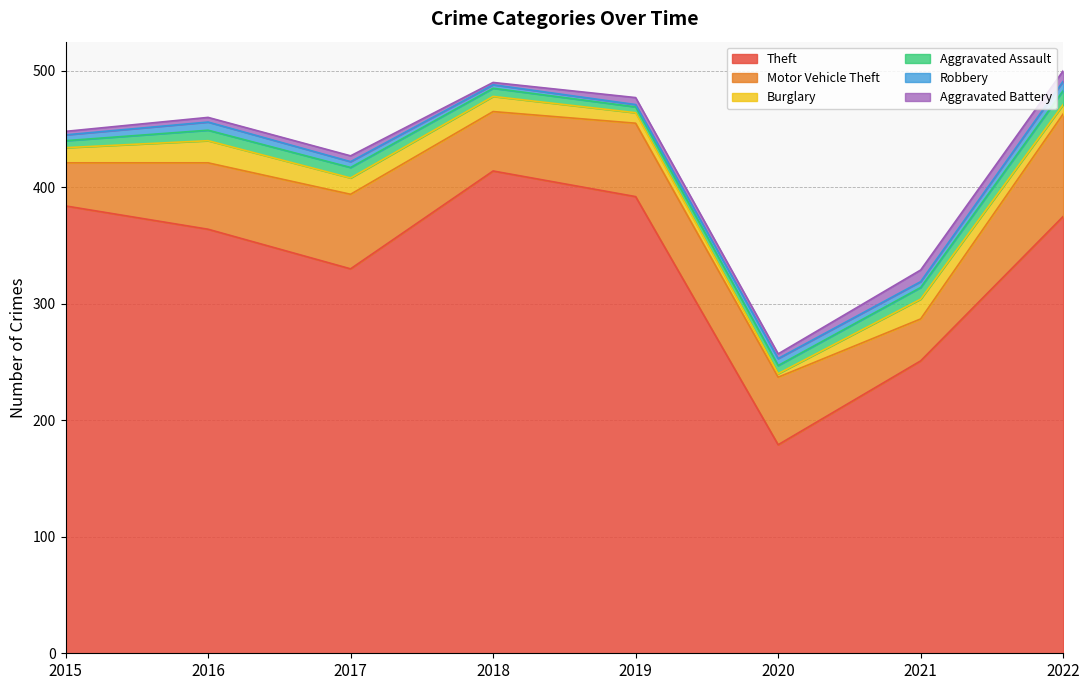

How many interior local peaks does the Robbery series have?

2